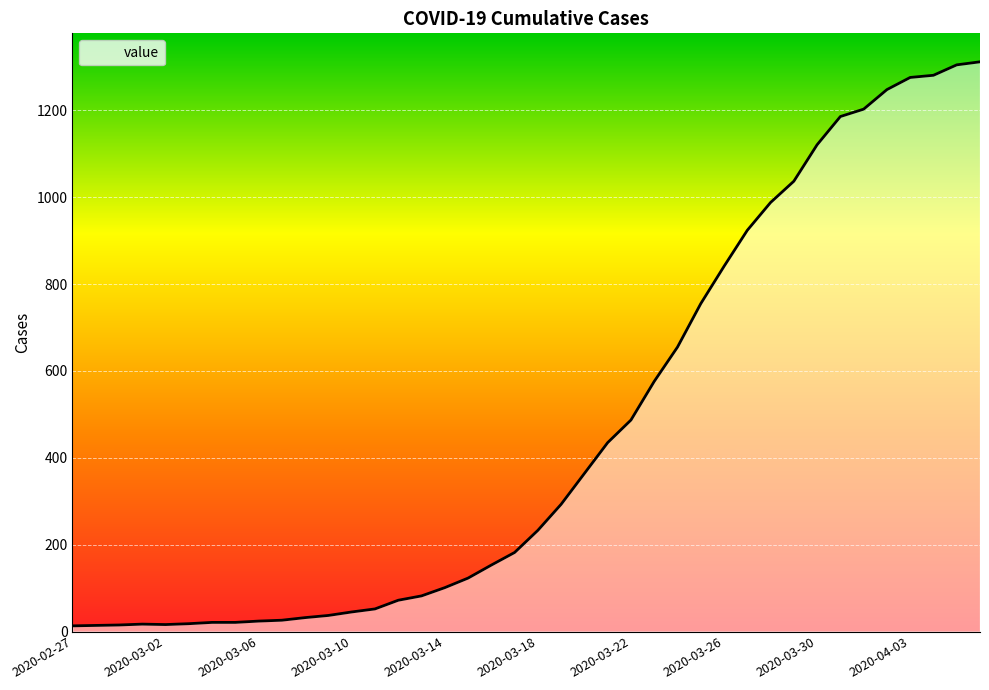

Count the number of values greater than 233.

19